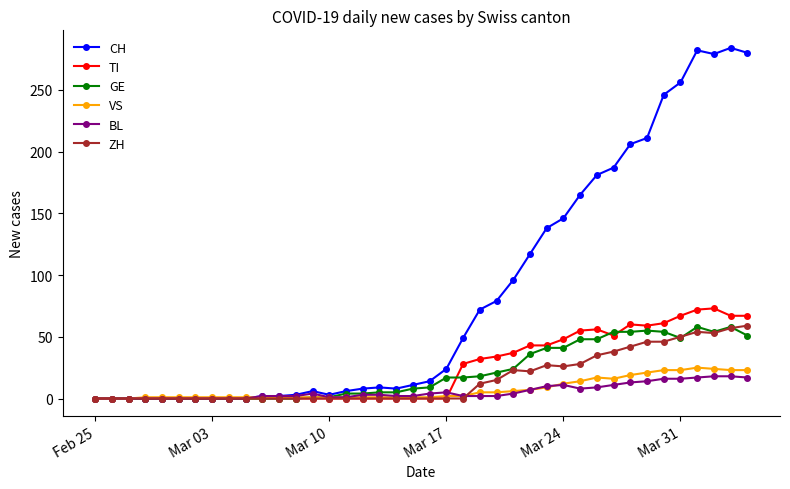

Which series has the largest range (max minus min)?

CH